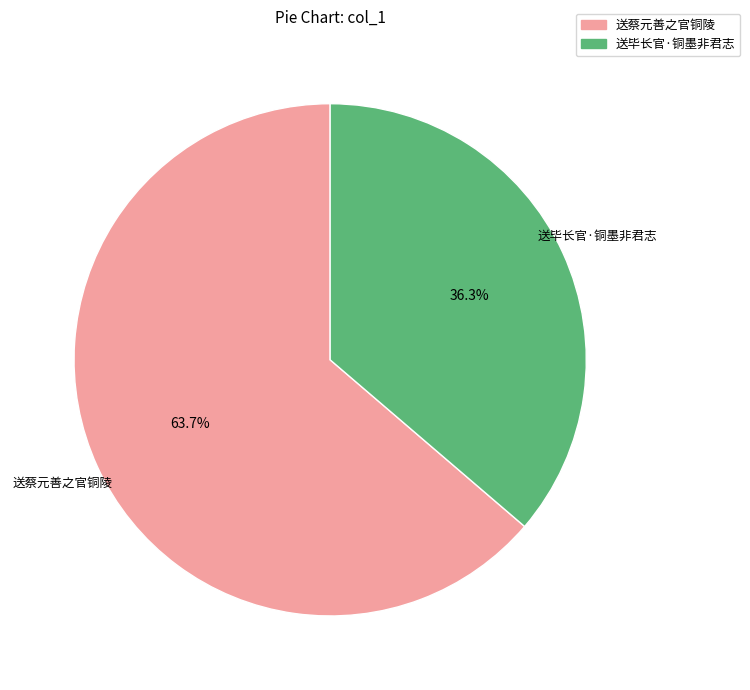

The 送蔡元善之官铜陵 slice represents 57% of the pie. True or false?

False